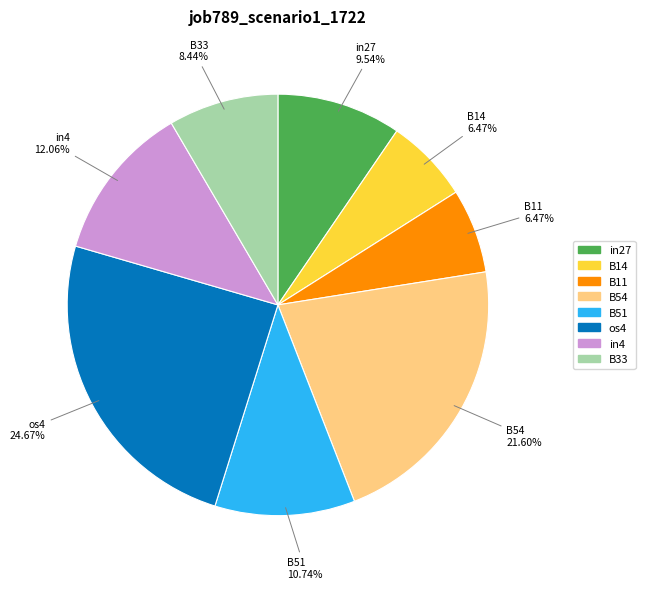

To the nearest percent, what portion does B54 represent?

22%